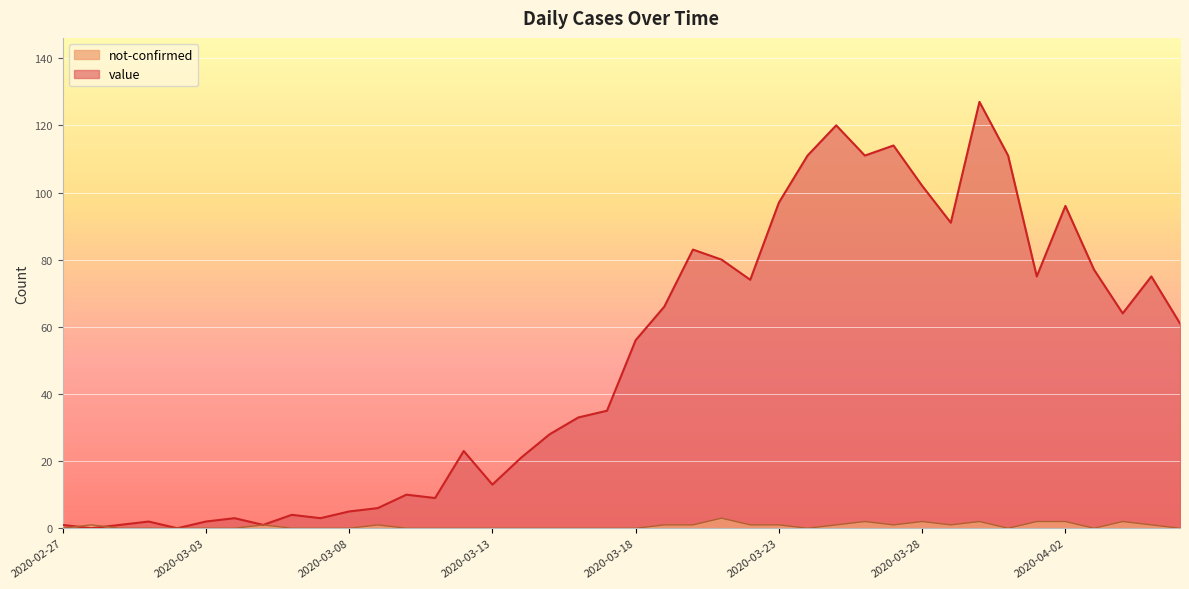

How many data points does each series have?

40